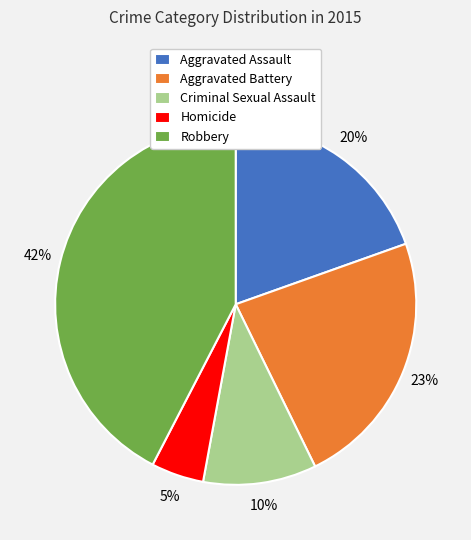

Combined, do Criminal Sexual Assault and Robbery account for over 50%?

Yes